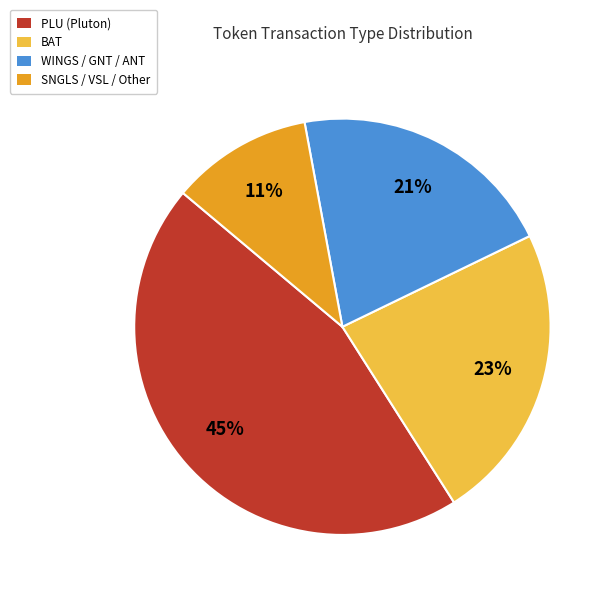

Rank the categories by value from highest to lowest.

PLU (Pluton), BAT, WINGS / GNT / ANT, SNGLS / VSL / Other